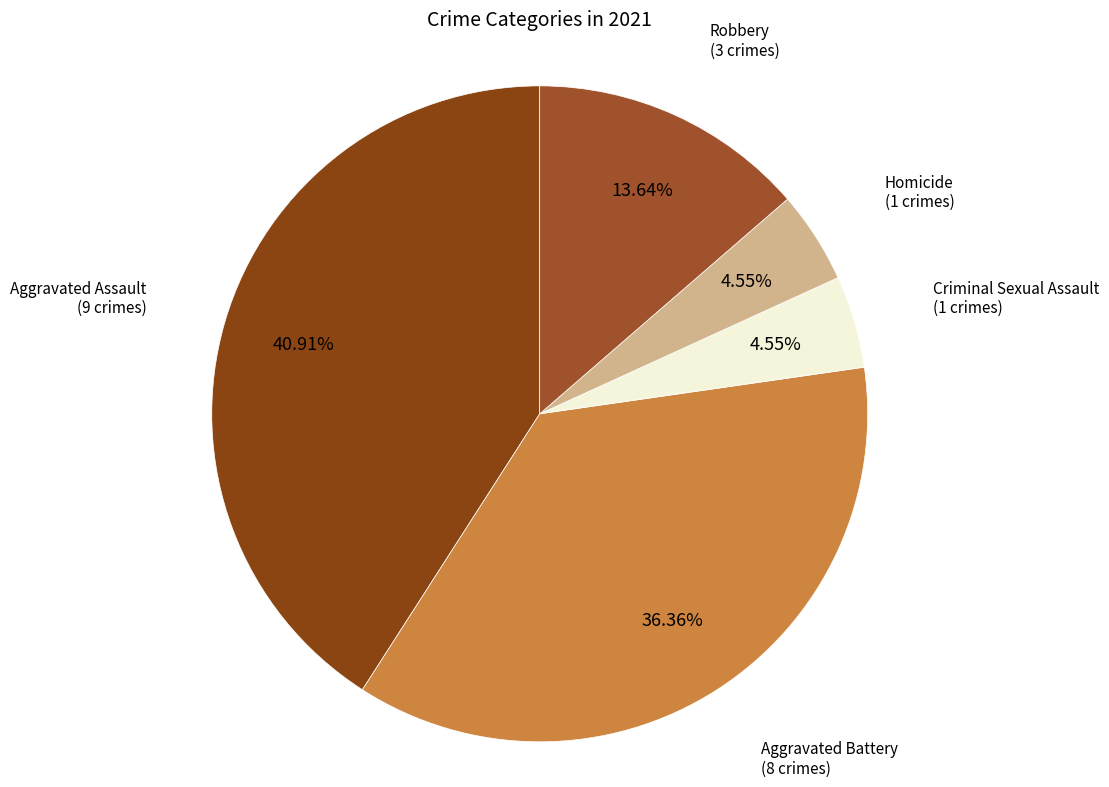

Count the number of slices in the pie.

5